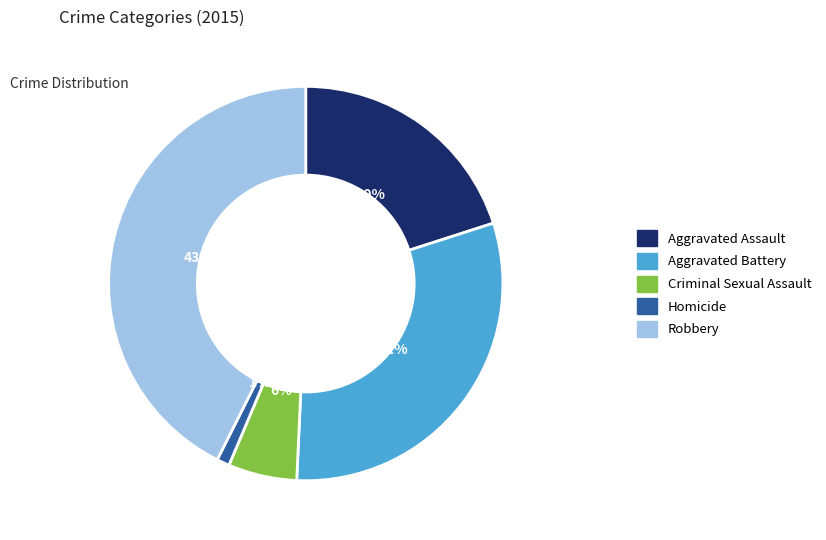

The Robbery slice represents 49% of the pie. True or false?

False